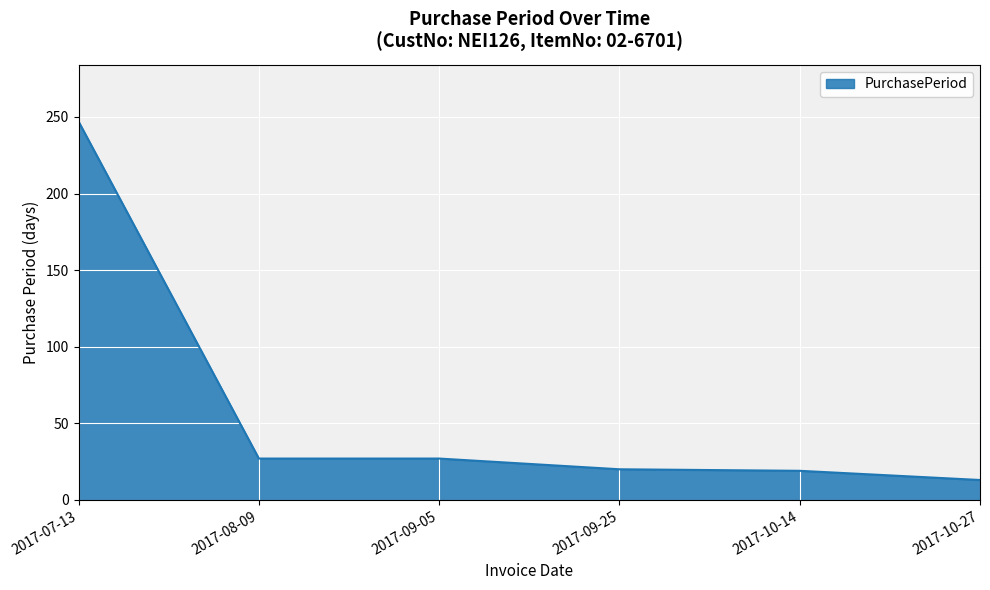

What is the minimum value shown in the chart?

13